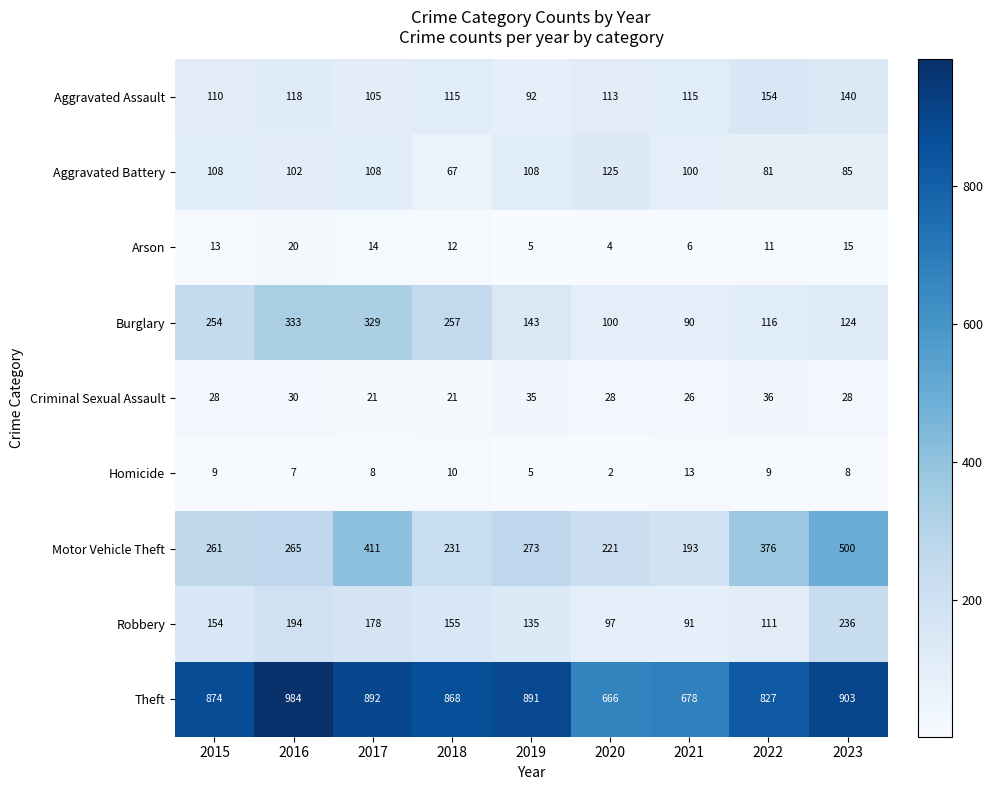

At which label does Robbery reach its peak?

2023